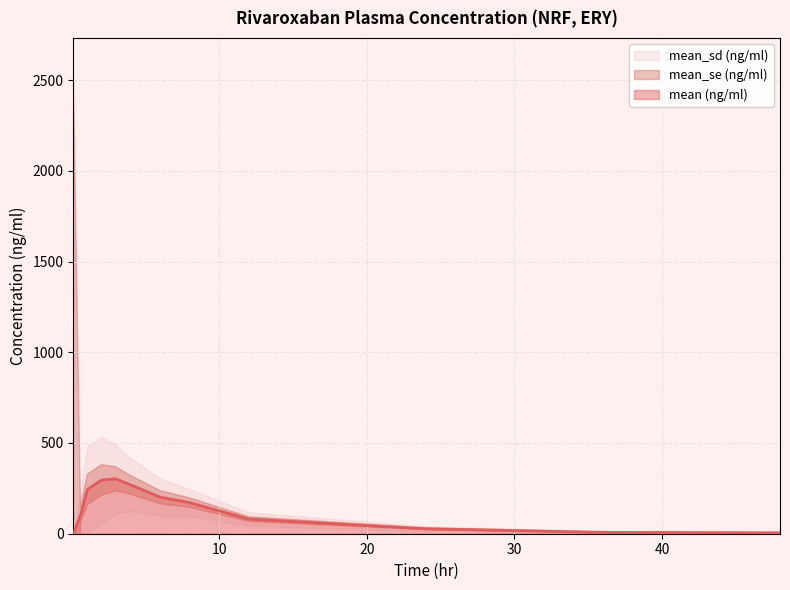

The mean (ng/ml) series shows 5.0 at 48.0. True or false?

True